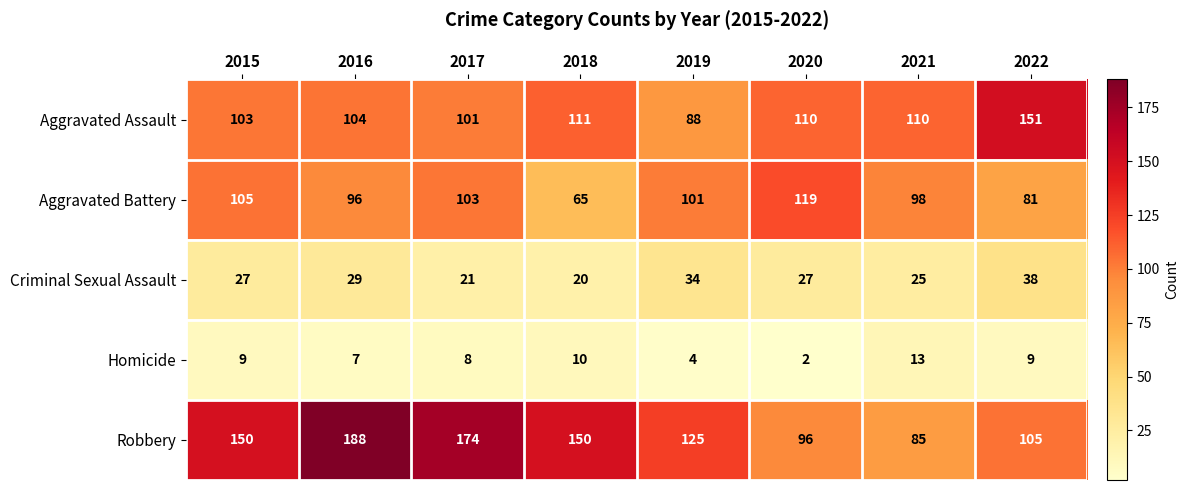

At which category does the chart reach its peak across all series?

2016